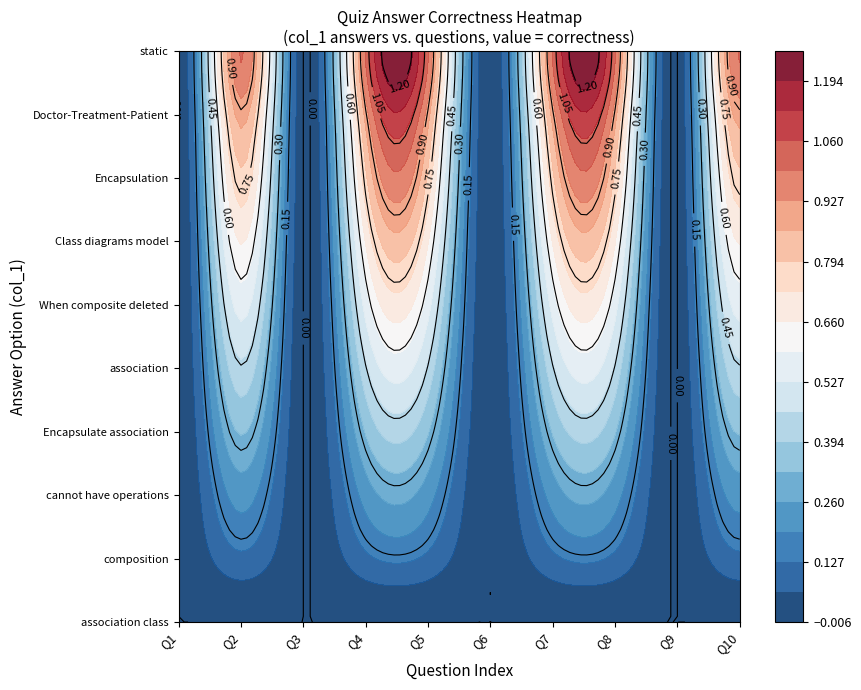

How many series are shown in this chart?

10